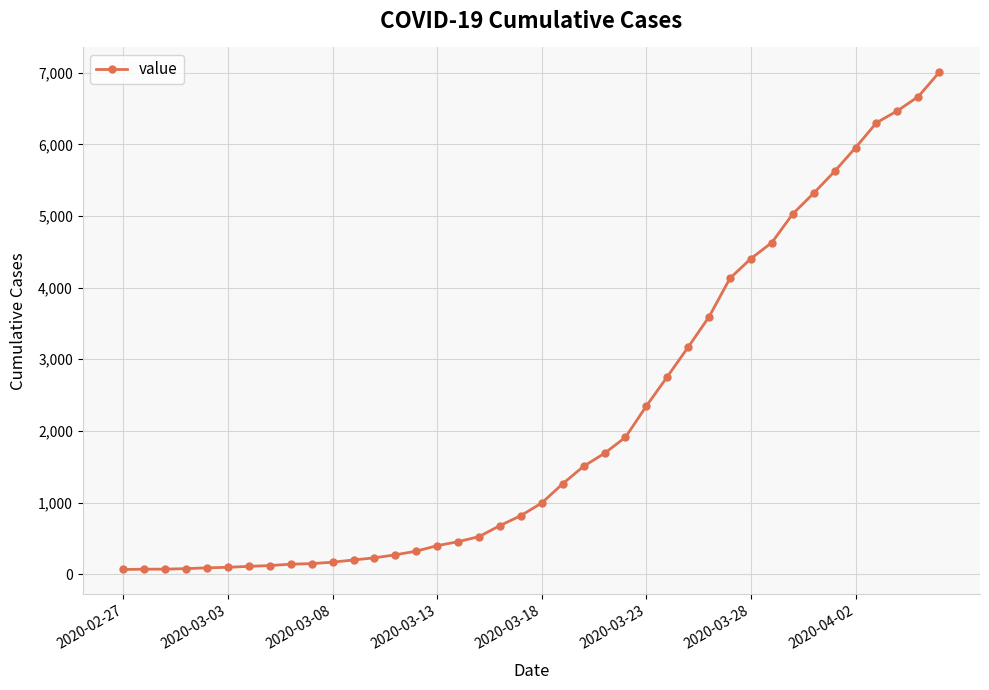

What is the sum of all values?

85788